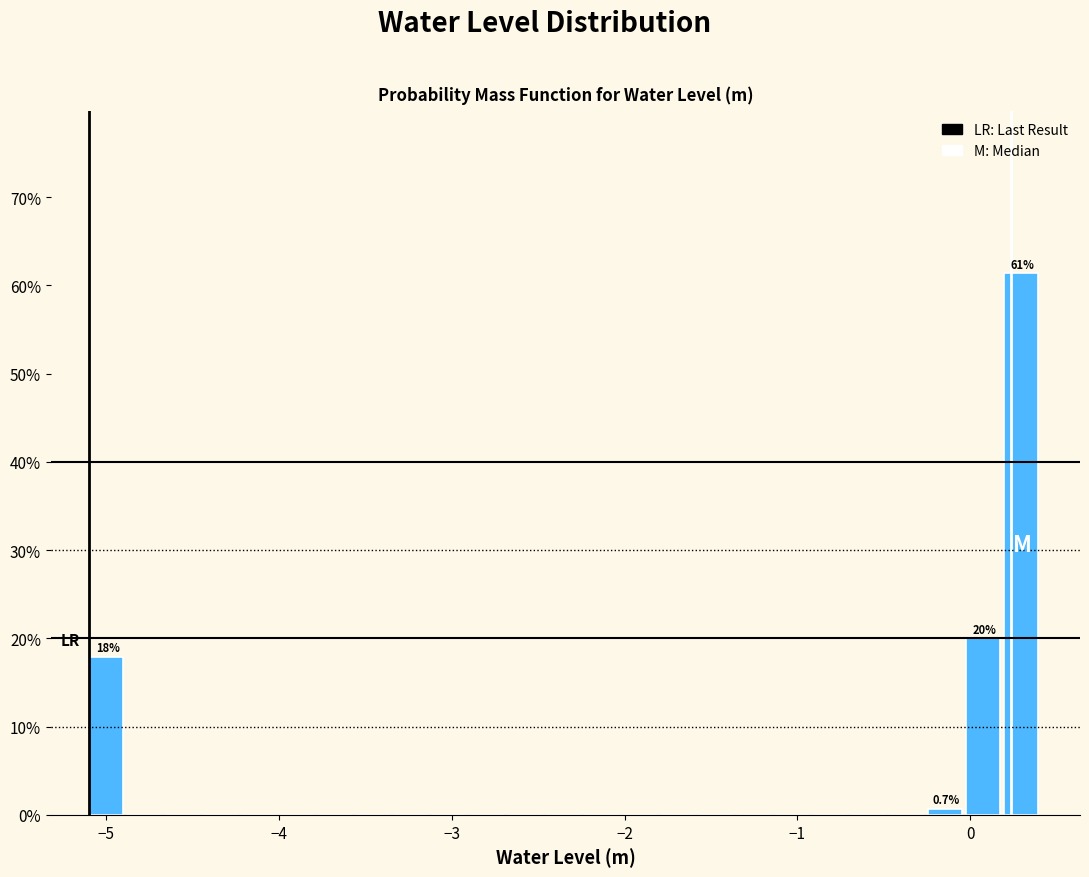

Around what value on the x-axis is the tallest bar? Give the approximate position of its centre, as read against the axis.

0.3